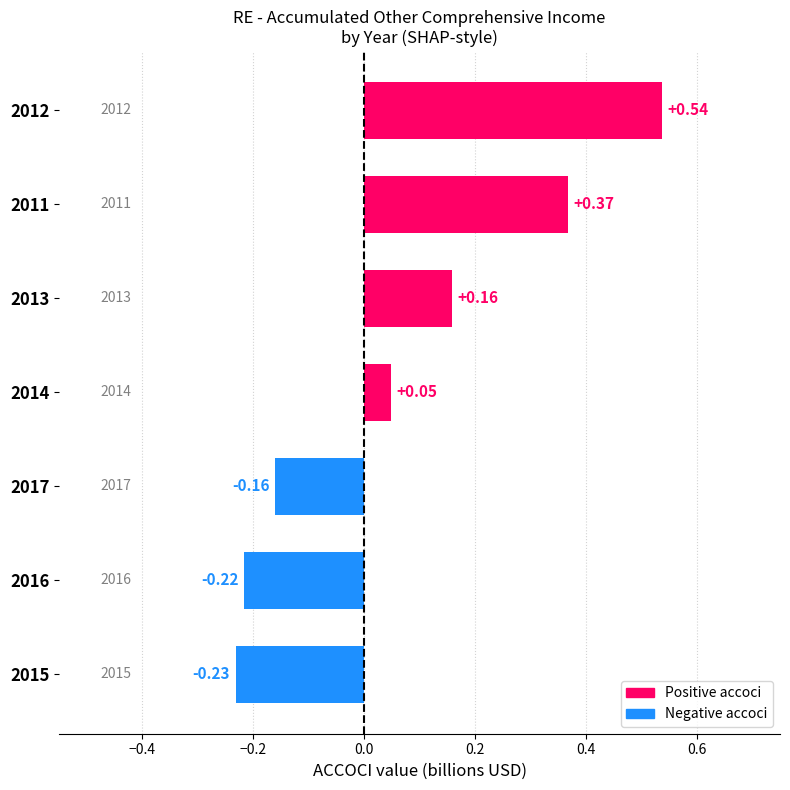

What is the average value?

0.1